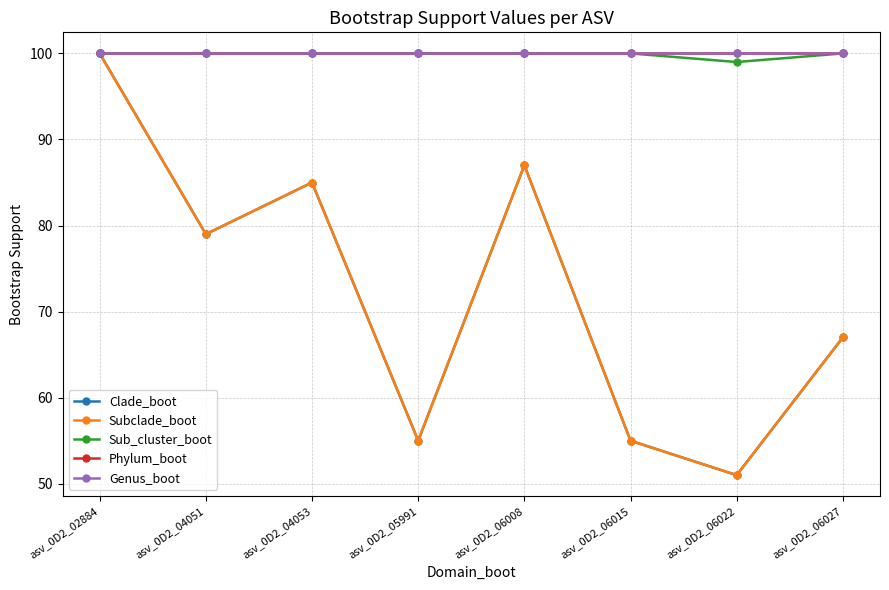

Reading right to left, transcribe all the data shown in this chart.

Clade_boot: asv_0D2_06027=67	asv_0D2_06022=51	asv_0D2_06015=55	asv_0D2_06008=87	asv_0D2_05991=55	asv_0D2_04053=85	asv_0D2_04051=79	asv_0D2_02884=100
Subclade_boot: asv_0D2_06027=67	asv_0D2_06022=51	asv_0D2_06015=55	asv_0D2_06008=87	asv_0D2_05991=55	asv_0D2_04053=85	asv_0D2_04051=79	asv_0D2_02884=100
Sub_cluster_boot: asv_0D2_06027=100	asv_0D2_06022=99	asv_0D2_06015=100	asv_0D2_06008=100	asv_0D2_05991=100	asv_0D2_04053=100	asv_0D2_04051=100	asv_0D2_02884=100
Phylum_boot: asv_0D2_06027=100	asv_0D2_06022=100	asv_0D2_06015=100	asv_0D2_06008=100	asv_0D2_05991=100	asv_0D2_04053=100	asv_0D2_04051=100	asv_0D2_02884=100
Genus_boot: asv_0D2_06027=100	asv_0D2_06022=100	asv_0D2_06015=100	asv_0D2_06008=100	asv_0D2_05991=100	asv_0D2_04053=100	asv_0D2_04051=100	asv_0D2_02884=100